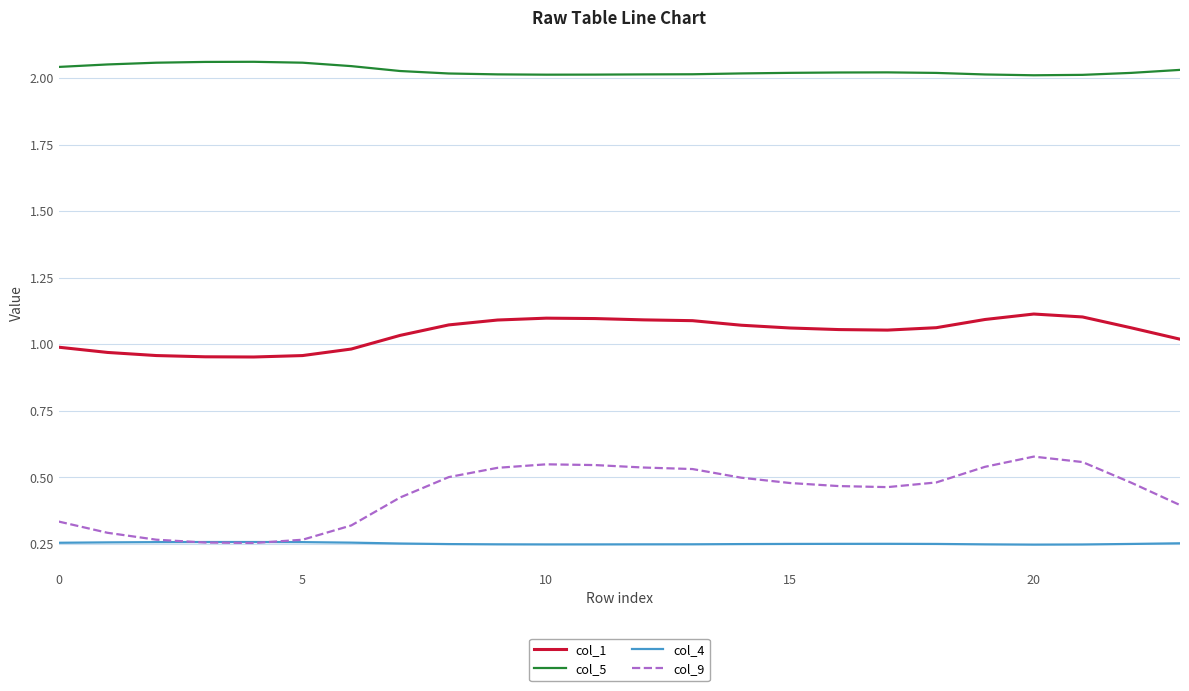

Which series has the largest total across all categories?

col_5